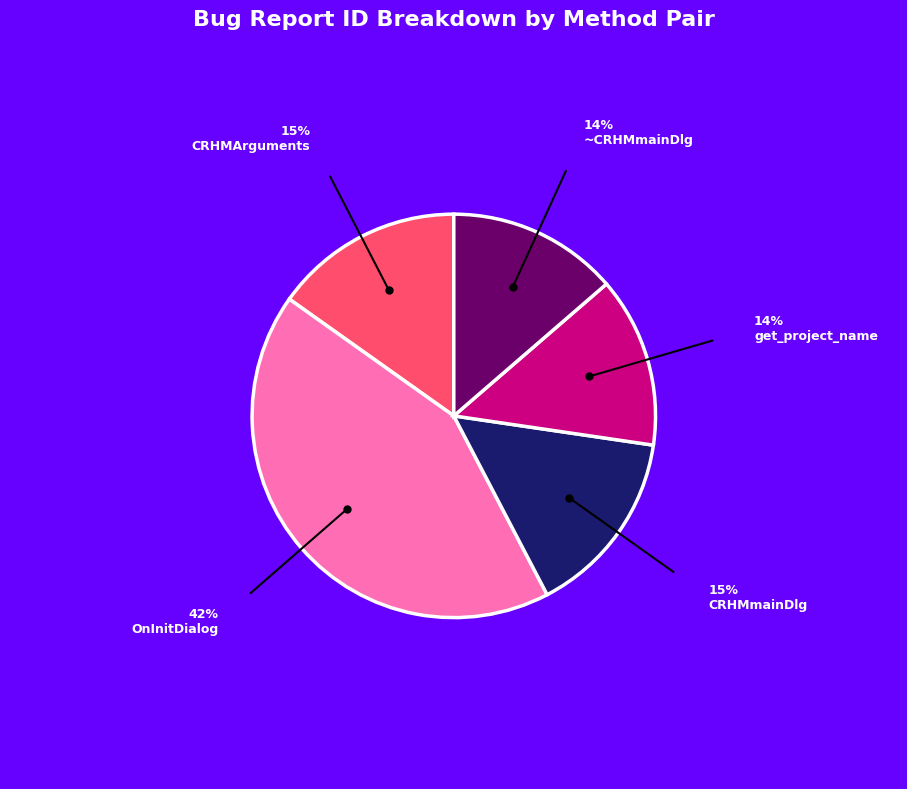

Is there any slice that represents more than half of the pie?

No